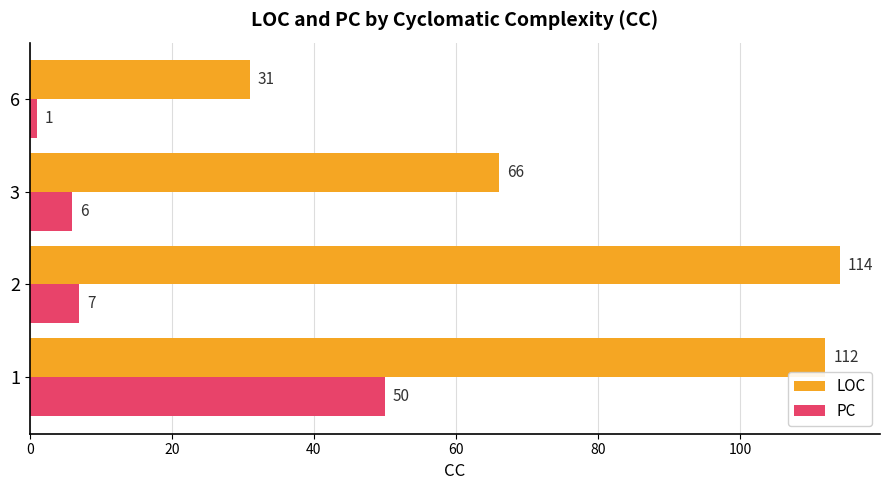

Is the value of PC at 1 greater than the value of LOC at 2?

No